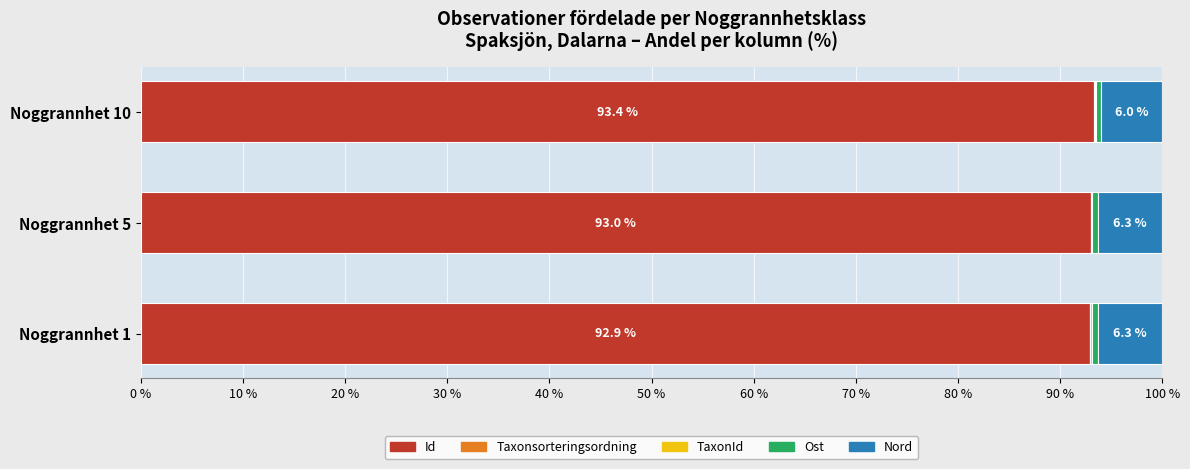

The Id series shows 152.5 at Noggrannhet 10. True or false?

False